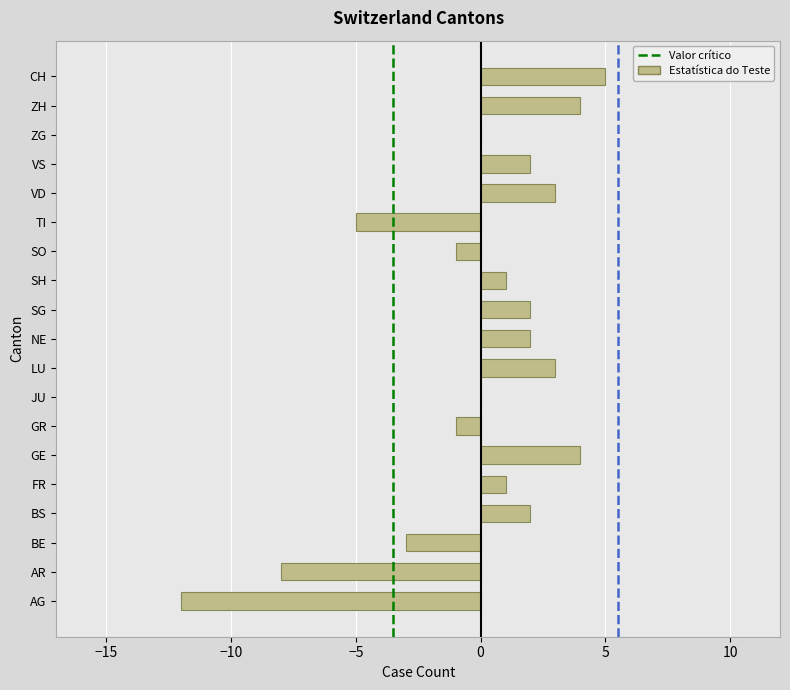

Reading bottom to top, list all the values displayed in this chart.

AG=-12	AR=-8	BE=-3	BS=2	FR=1	GE=4	GR=-1	JU=0	LU=3	NE=2	SG=2	SH=1	SO=-1	TI=-5	VD=3	VS=2	ZG=0	ZH=4	CH=5